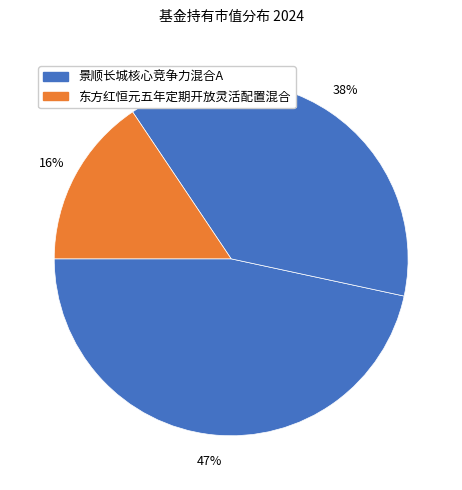

How many slices are in this pie chart?

3